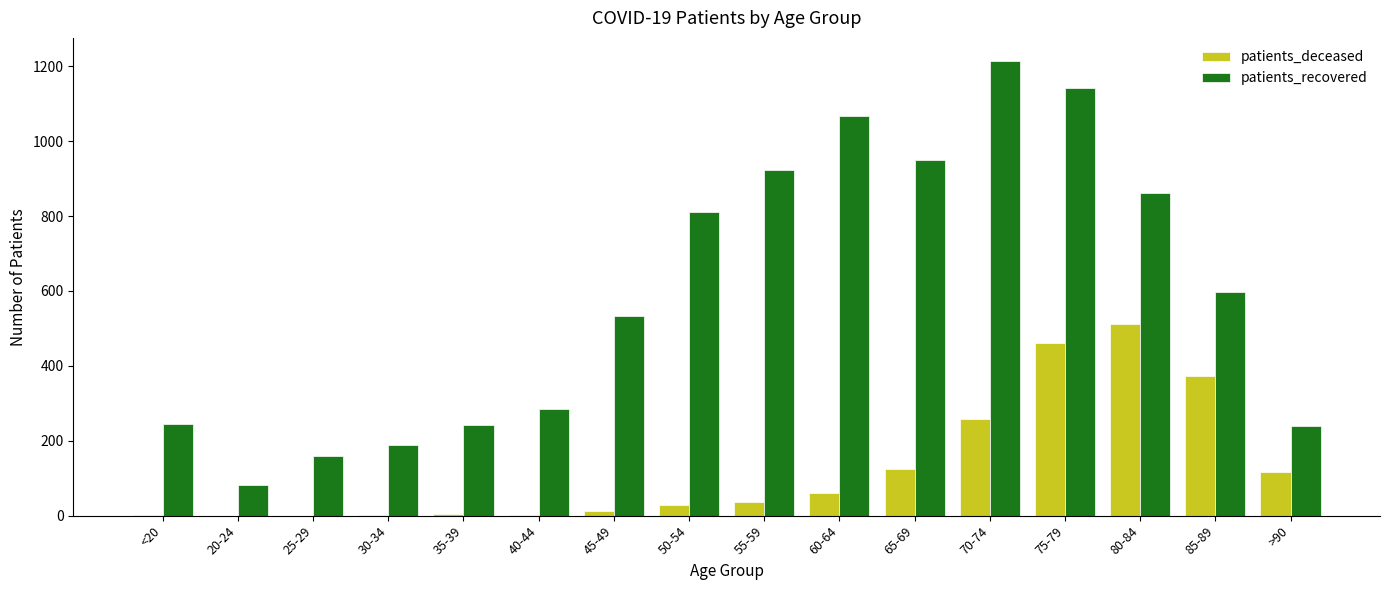

How many groups of bars are there?

16